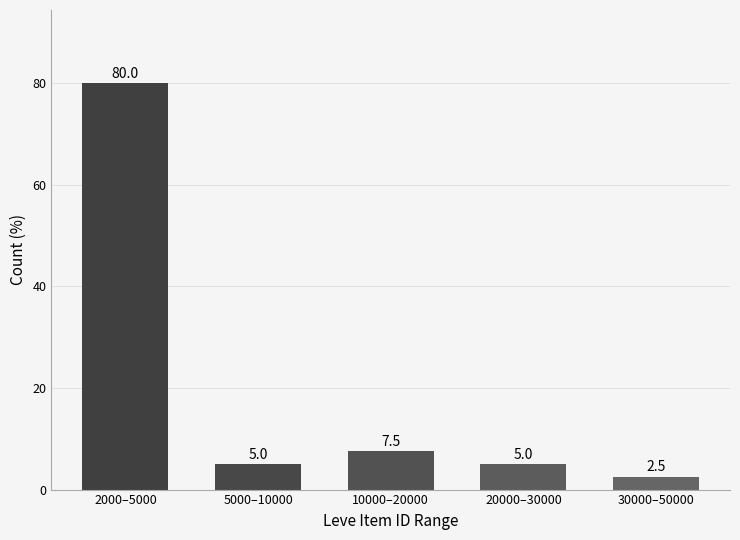

Reading left to right, transcribe all the data shown in this chart.

2000–5000=80.0	5000–10000=5.0	10000–20000=7.5	20000–30000=5.0	30000–50000=2.5